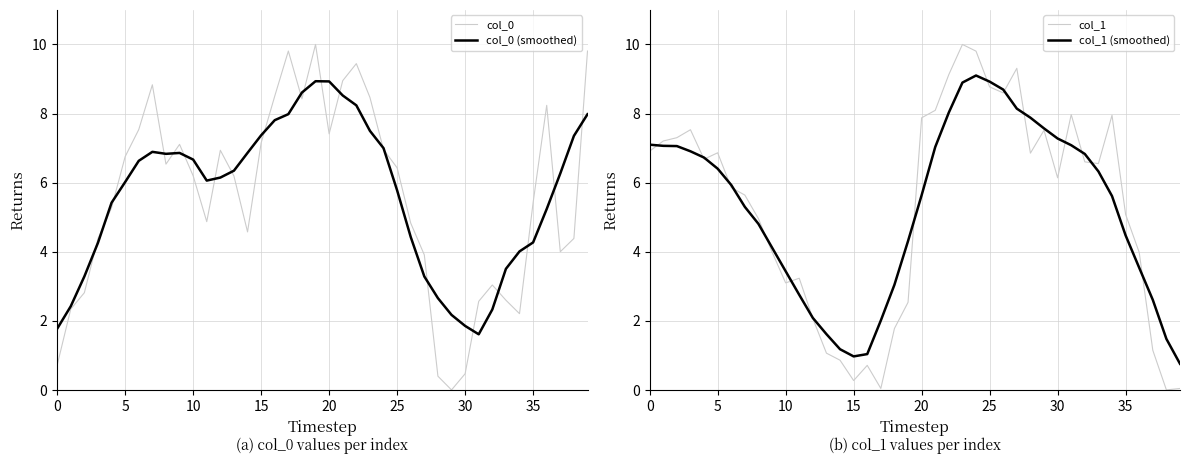

In col_0 (smoothed), how many points are lower than both neighbors (excluding endpoints)?

3